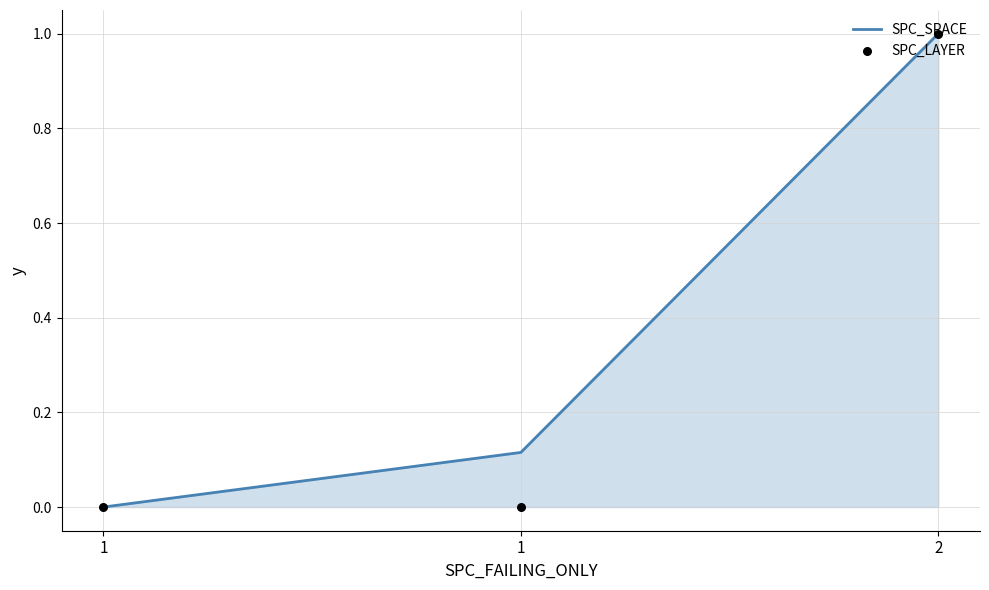

What are all the series names shown in the legend?

SPC_SPACE, SPC_LAYER